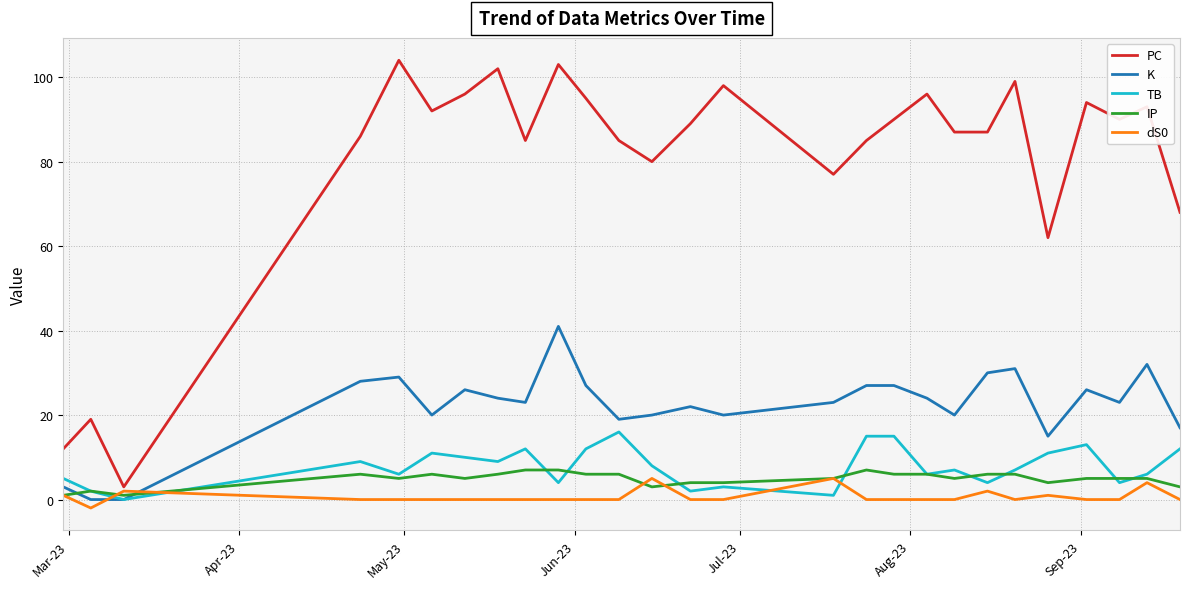

What is the difference between the maximum and second lowest values in the dS0 series?

5